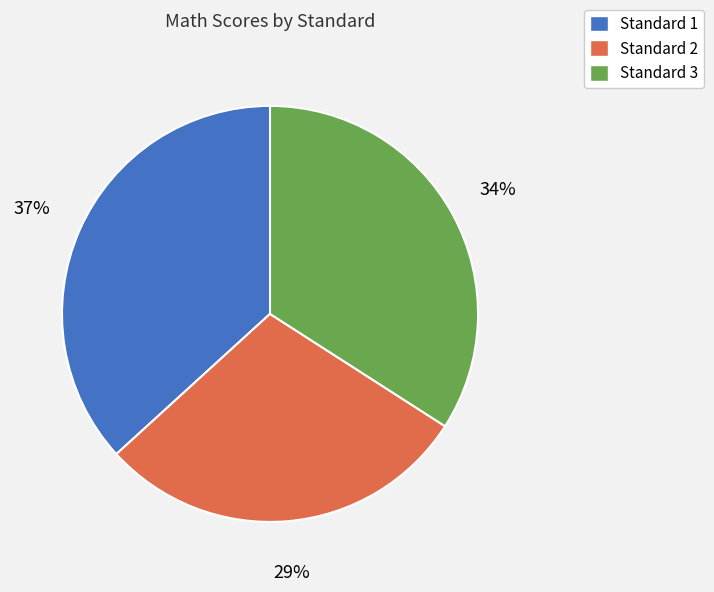

Is there a majority slice in this chart?

No